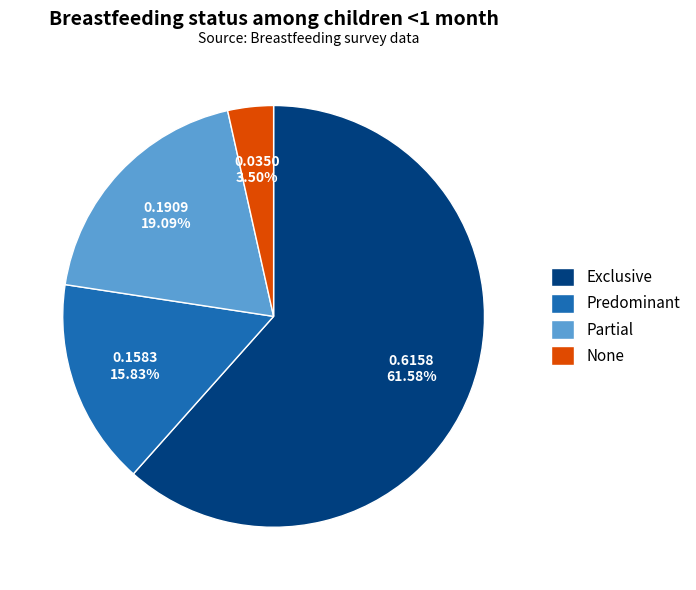

What is the largest slice in the pie chart?

Exclusive